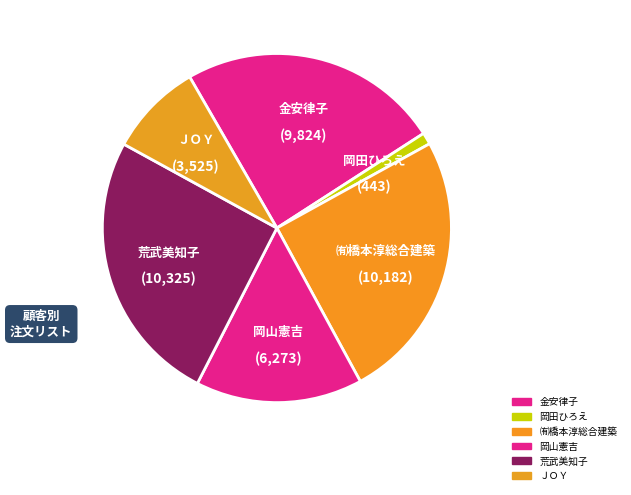

Which slice is the smallest?

岡田ひろえ